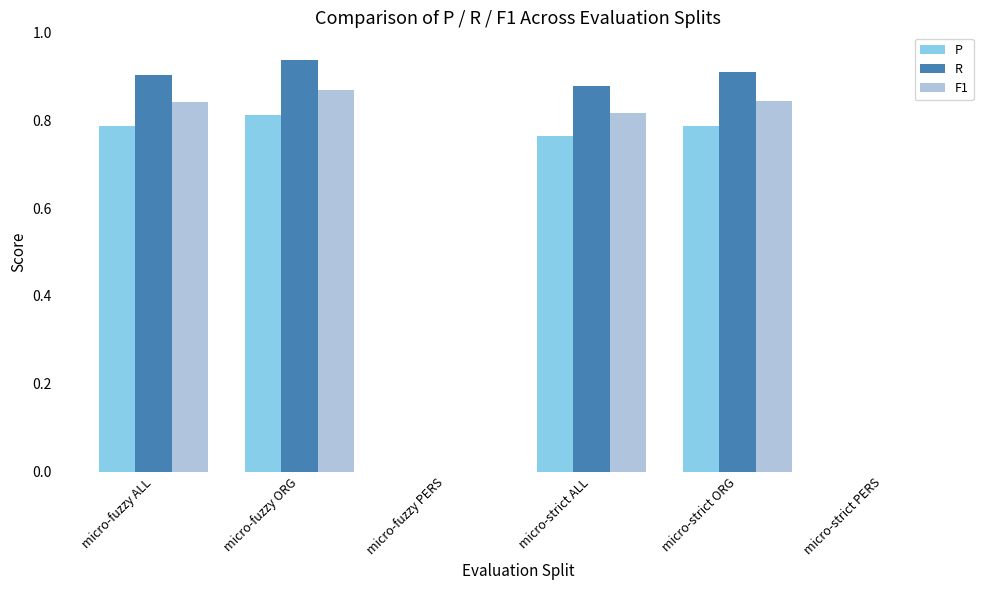

What is the total value across all series at micro-fuzzy ALL?

2.5